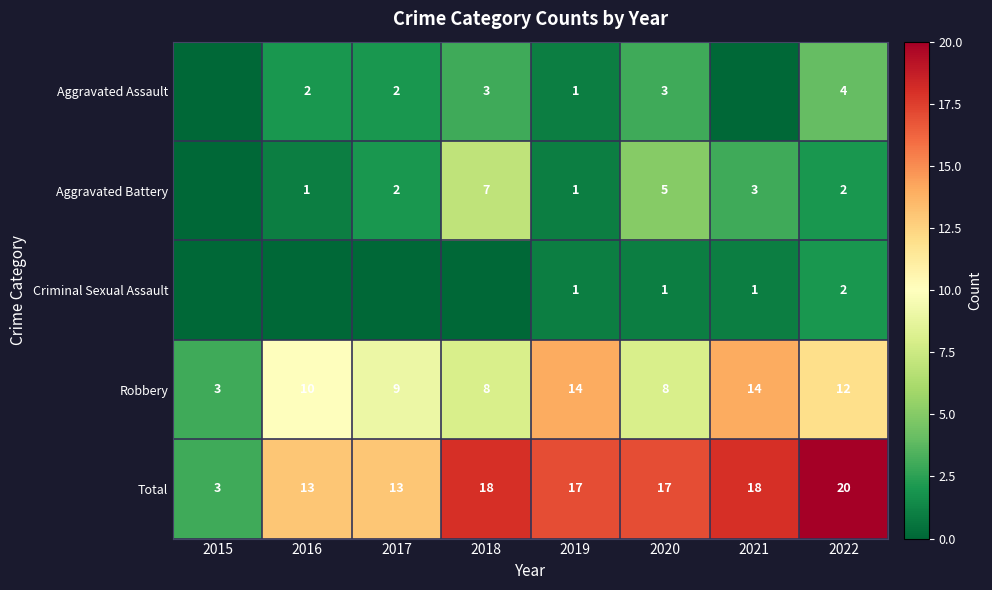

How many categories are shown in the chart?

8